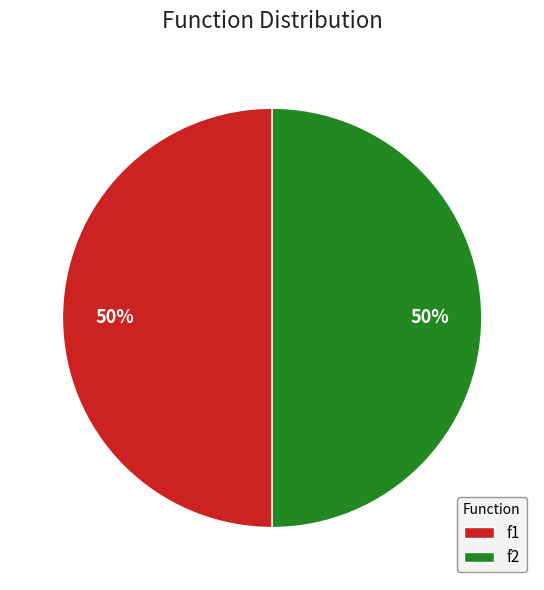

To the nearest percent, what is the average slice percentage?

50%